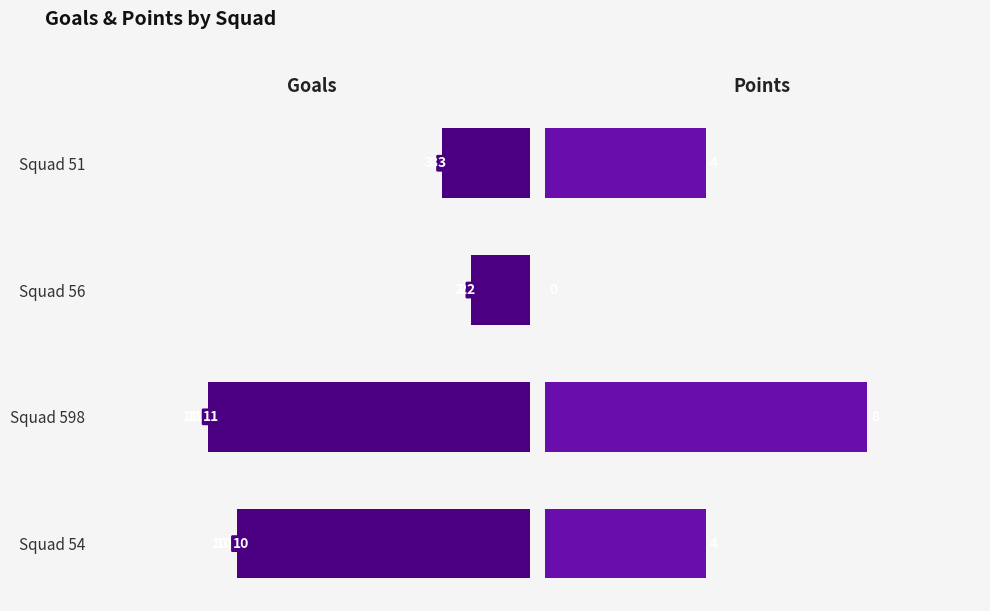

The value of Points at Squad 598 is 13. True or false?

False